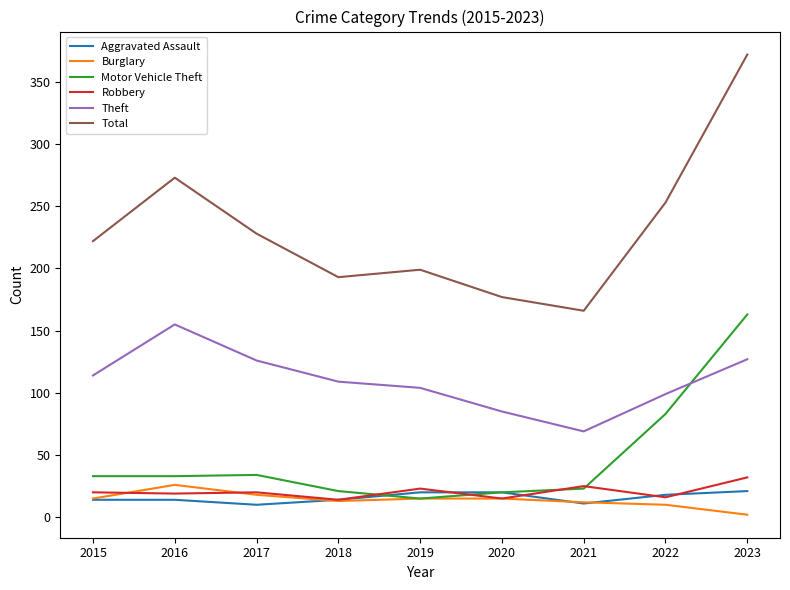

True or false: Theft and Aggravated Assault cross at least once.

False